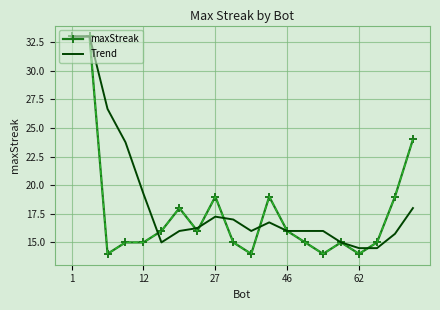

What is the highest value of the maxStreak series?

33.0